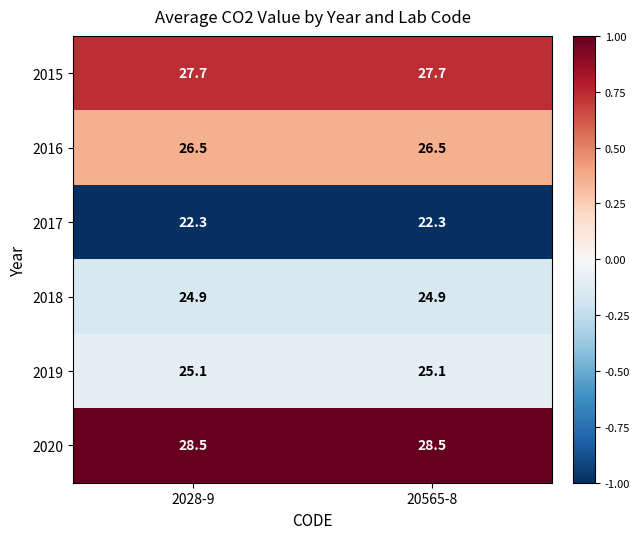

What is the spread (max minus min) of values at 20565-8?

6.2